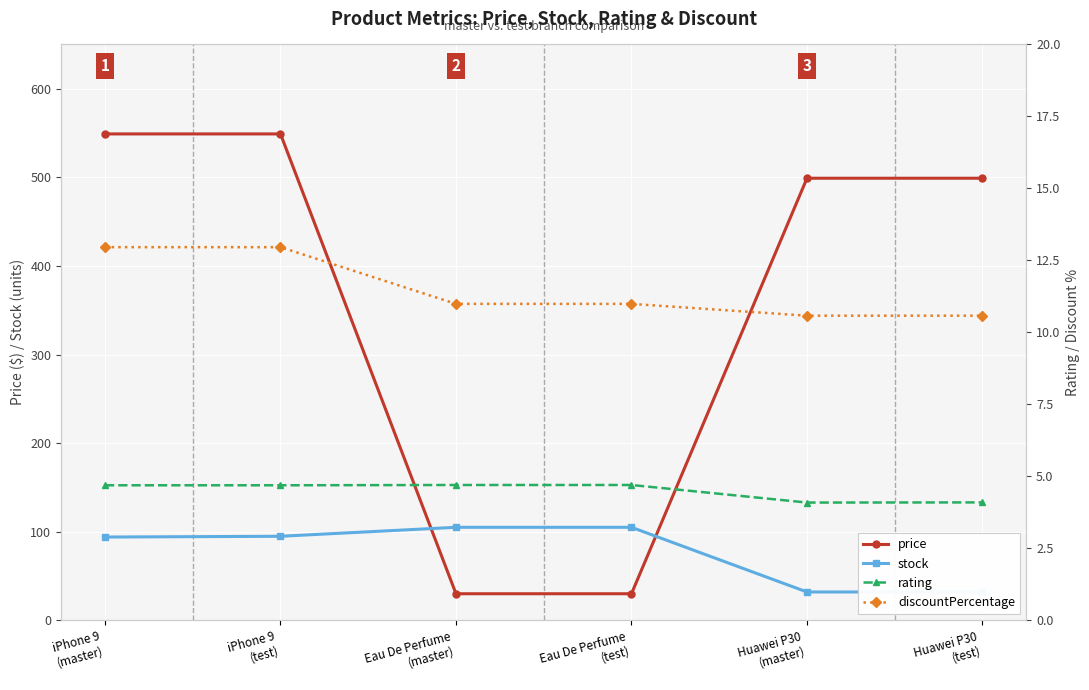

What are all the series names shown in the legend?

price, stock, rating, discountPercentage